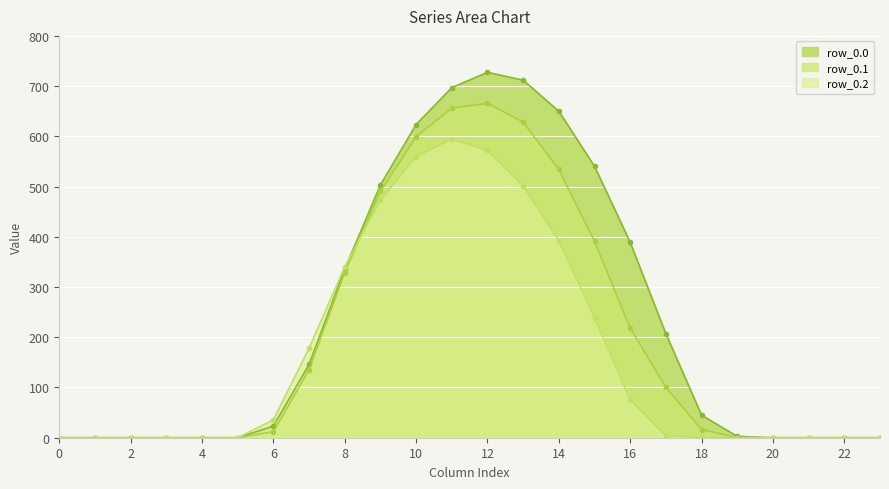

Reading left to right, what are all the values shown in this chart?

row_0.0: 0=0.0	1=0.0	2=0.0	3=0.0	4=0.0	5=0.0	6=23.2	7=146.0	8=336.1	9=503.1	10=623.6	11=696.8	12=727.5	13=711.8	14=650.0	15=540.3	16=388.8	17=206.8	18=44.9	19=2.7	20=0.0	21=0.0	22=0.0	23=0.0
row_0.1: 0=0.0	1=0.0	2=0.0	3=0.0	4=0.0	5=0.0	6=12.0	7=135.5	8=328.7	9=490.4	10=599.4	11=656.3	12=665.6	13=628.6	14=534.0	15=391.1	16=218.5	17=100.3	18=16.4	19=0.4	20=0.0	21=0.0	22=0.0	23=0.0
row_0.2: 0=0.0	1=0.0	2=0.0	3=0.0	4=0.0	5=0.0	6=35.6	7=178.4	8=339.9	9=473.2	10=559.6	11=594.9	12=571.9	13=501.8	14=392.1	15=239.2	16=75.5	17=4.1	18=0.2	19=0.0	20=0.0	21=0.0	22=0.0	23=0.0